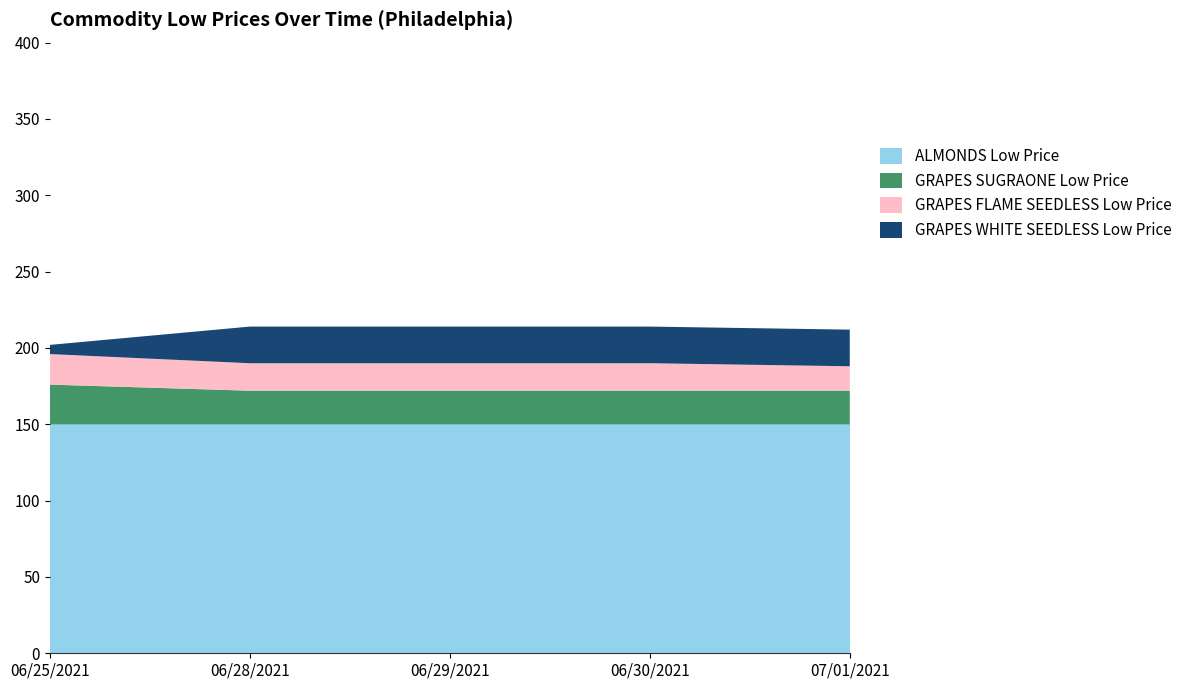

Reading left to right, transcribe all the data shown in this chart.

ALMONDS Low Price: 150	150	150	150	150
GRAPES SUGRAONE Low Price: 26	22	22	22	22
GRAPES FLAME SEEDLESS Low Price: 20	18	18	18	16
GRAPES WHITE SEEDLESS Low Price: 6	24	24	24	24